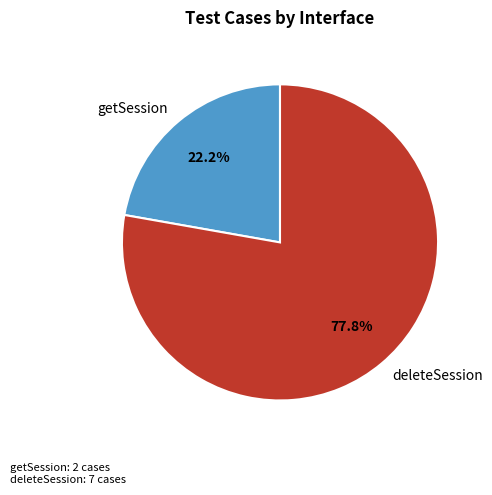

How many slices are in this pie chart?

2